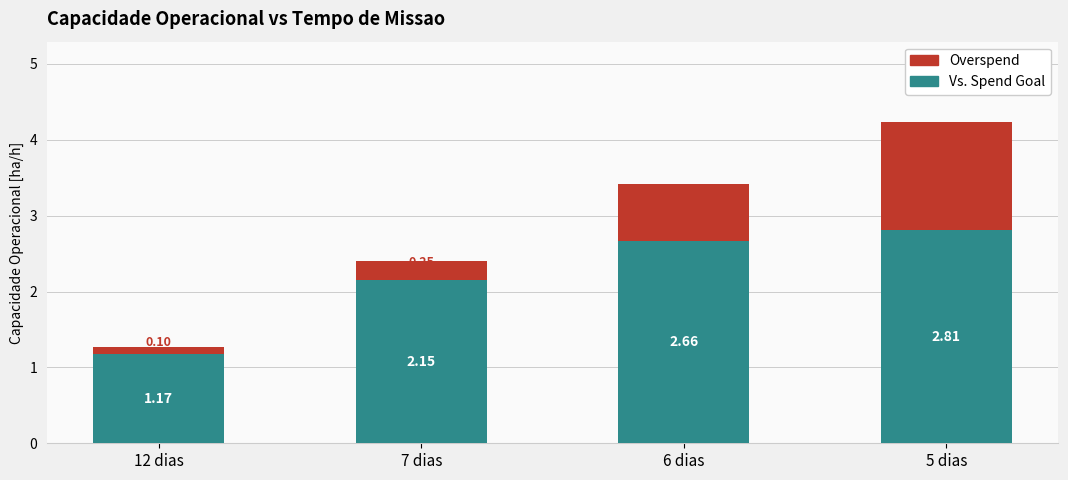

Is it true that Vs. Spend Goal equals 1.6 at 6 dias?

False